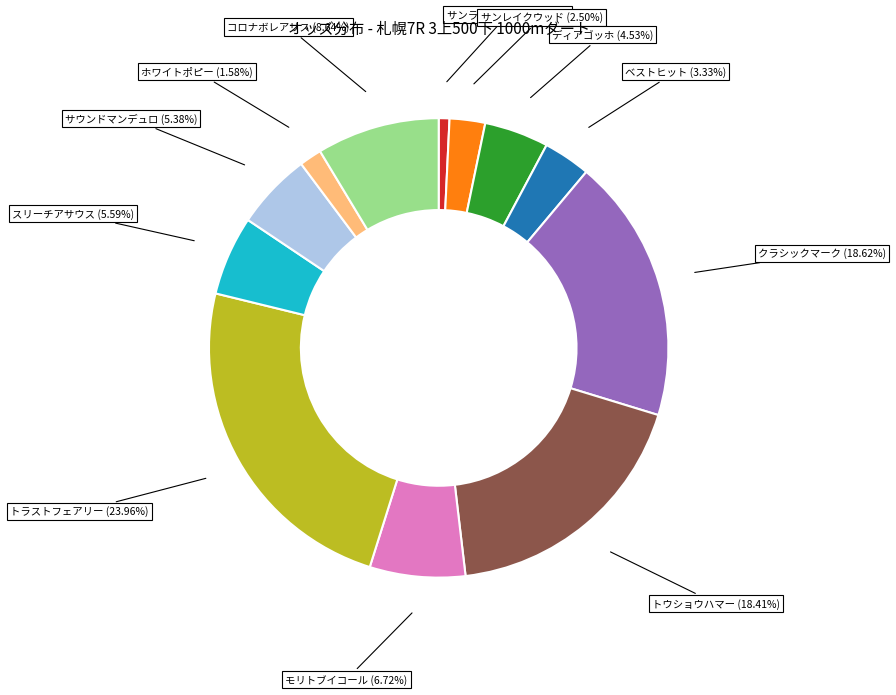

What percentage do スリーチアサウス and サンライズネガノ together represent?

6.3%